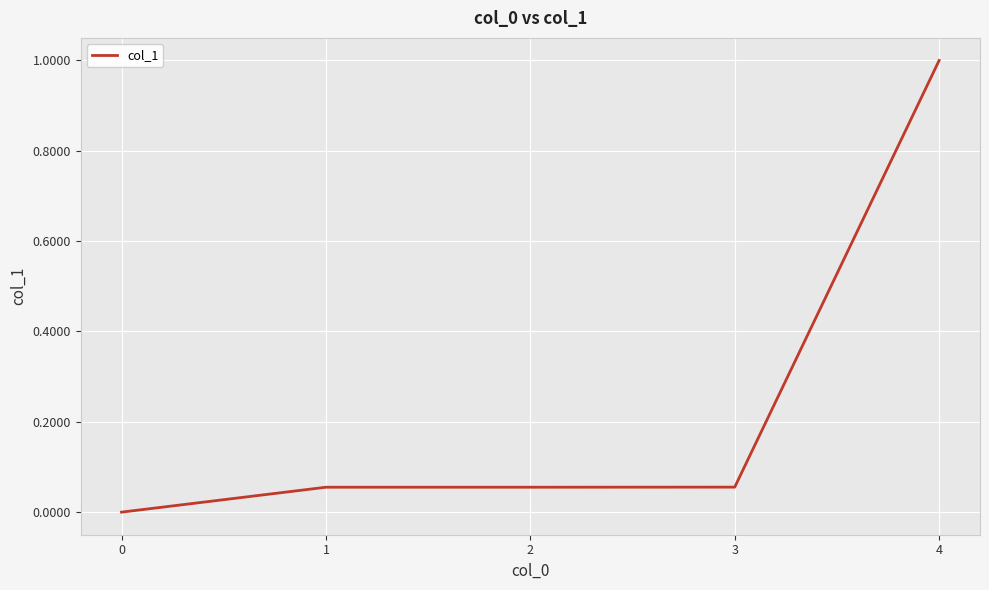

What is the greatest value displayed?

1.0